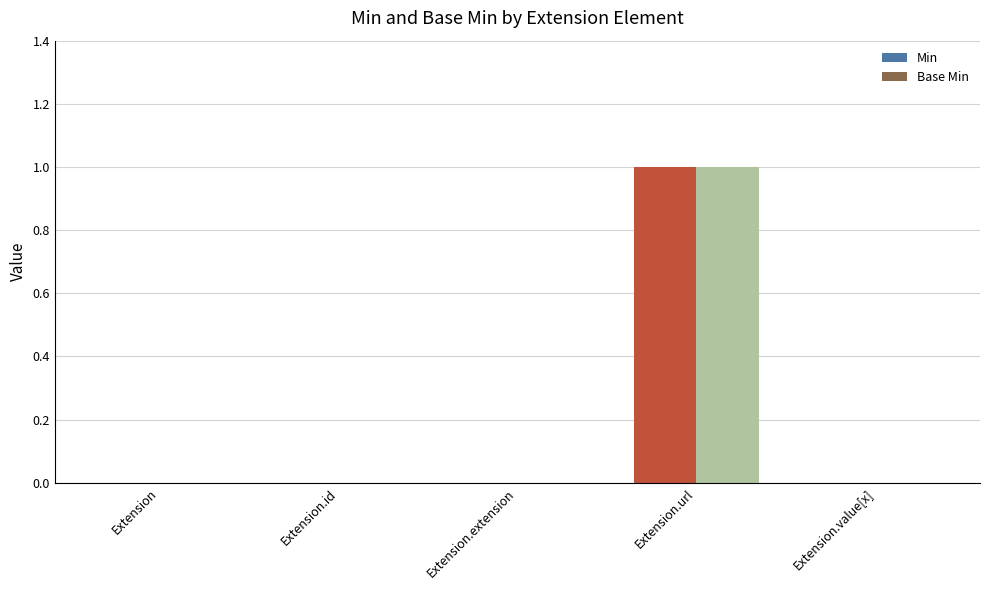

At which label does Base Min reach its peak?

Extension.url